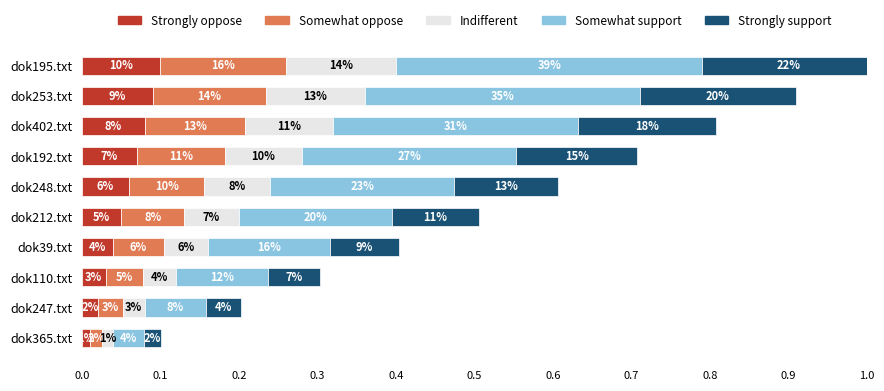

What are all the series names shown in the legend?

Strongly oppose, Somewhat oppose, Indifferent, Somewhat support, Strongly support